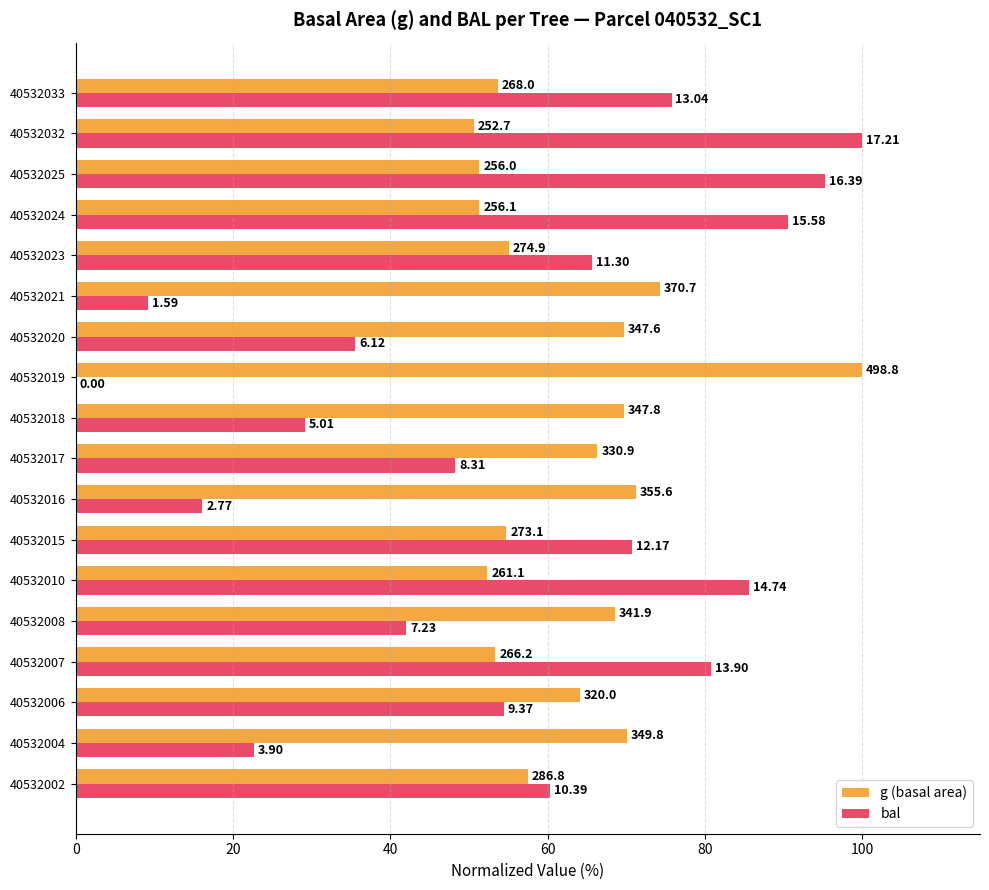

Reading left to right, extract all data points from this chart.

g (basal area): 57.5	70.1	64.1	53.4	68.5	52.4	54.7	71.3	66.3	69.7	100.0	69.7	74.3	55.1	51.3	51.3	50.7	53.7
bal: 60.4	22.7	54.4	80.8	42.0	85.6	70.7	16.1	48.3	29.1	0.0	35.6	9.2	65.7	90.5	95.2	100.0	75.8